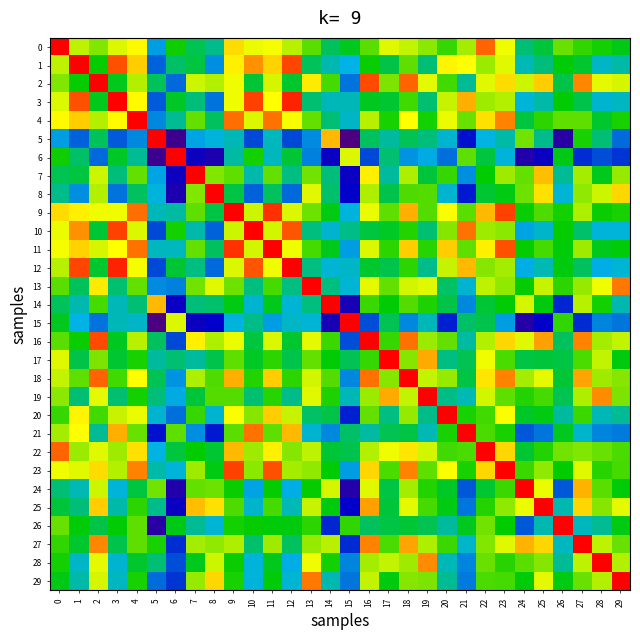

What is the difference between the highest and lowest values at 18?

20.1